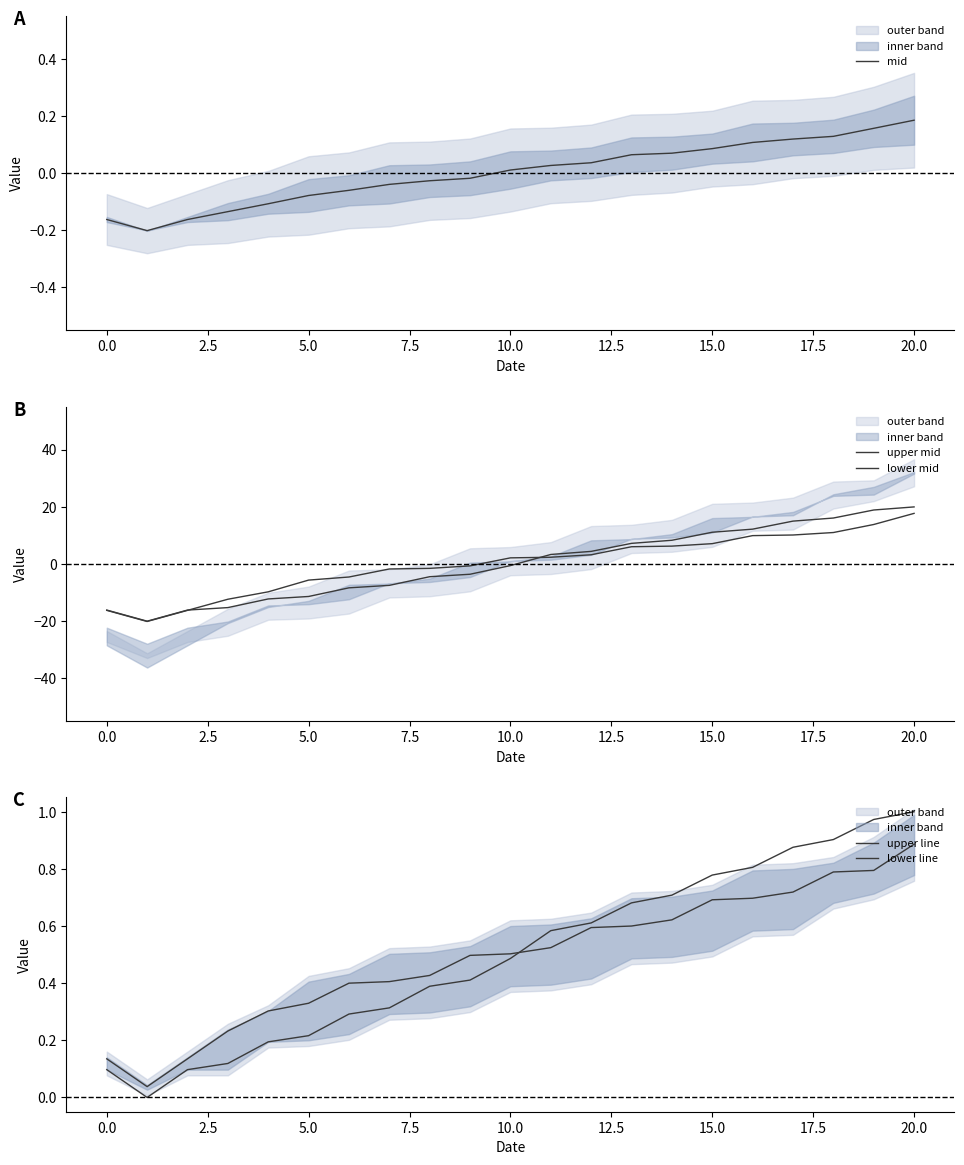

How many times do upper mid and mid cross each other?

1